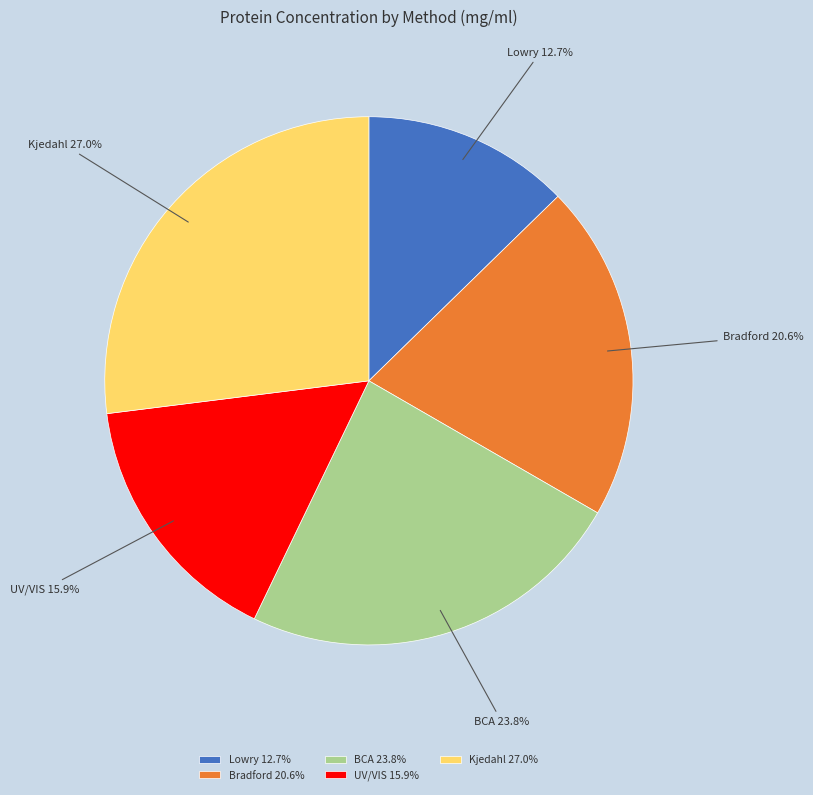

Is it true that Bradford is 21% of the pie?

True